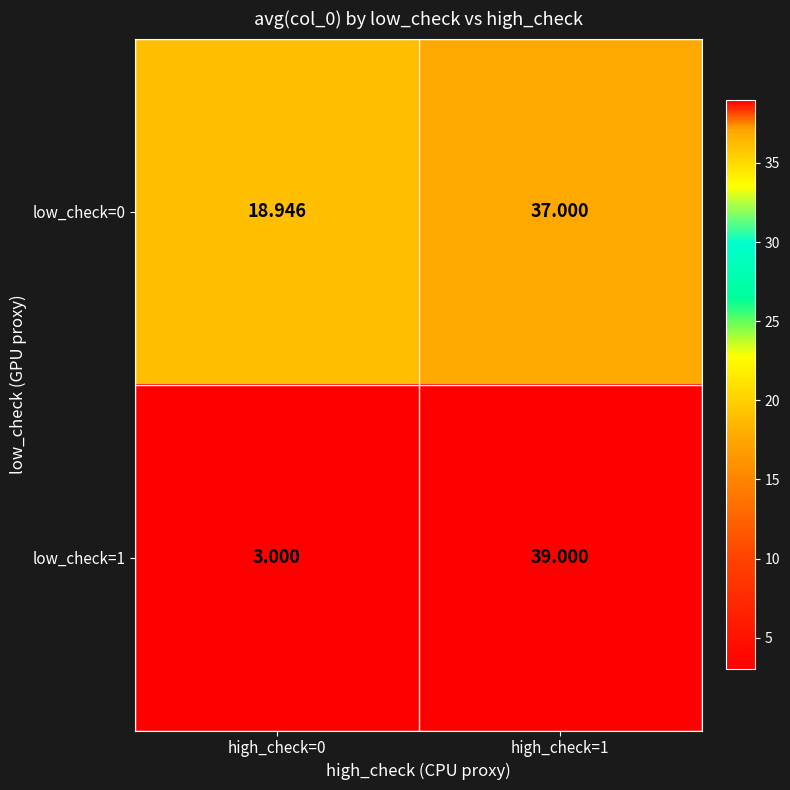

Is the value of low_check=1 at high_check=0 greater than the value of low_check=0 at high_check=0?

No